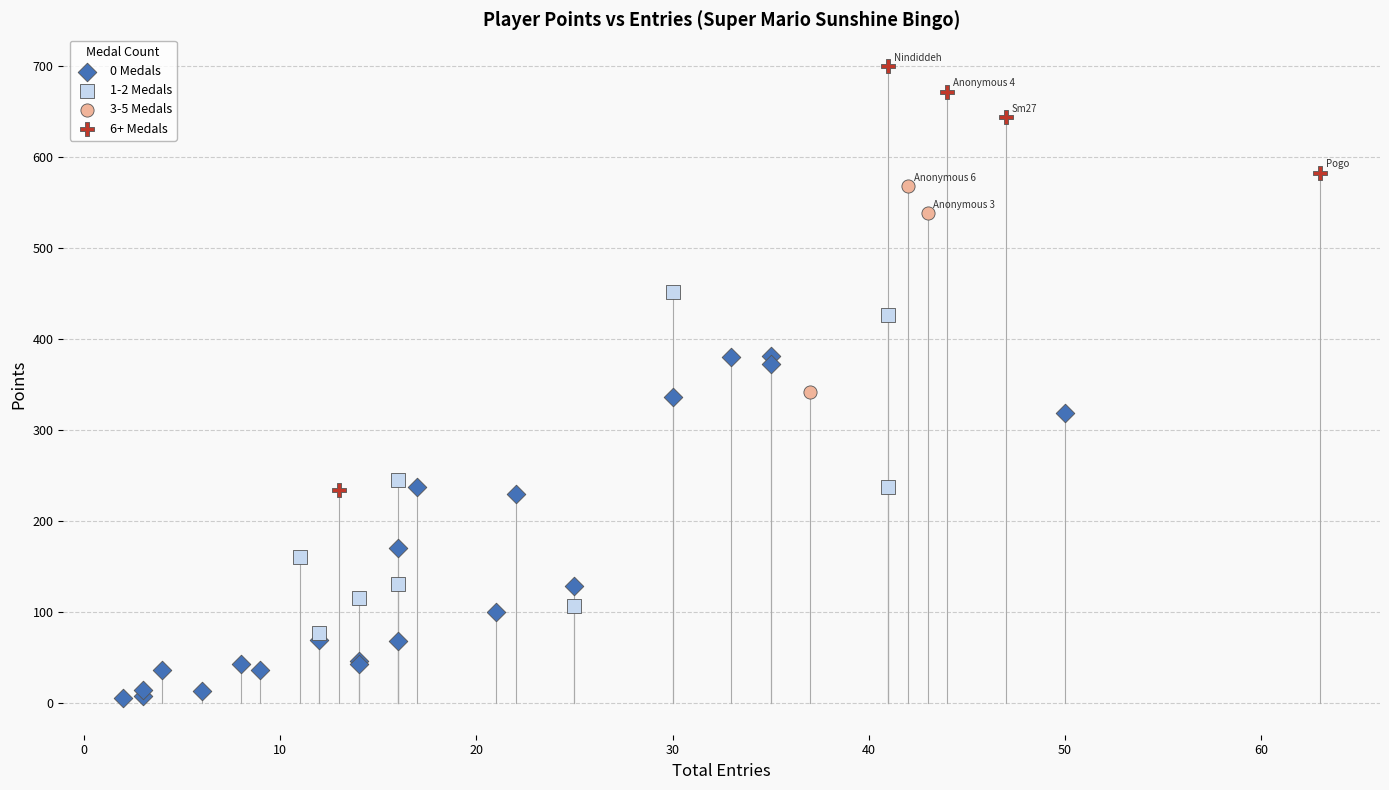

Which series reaches the maximum Y coordinate?

6+ Medals